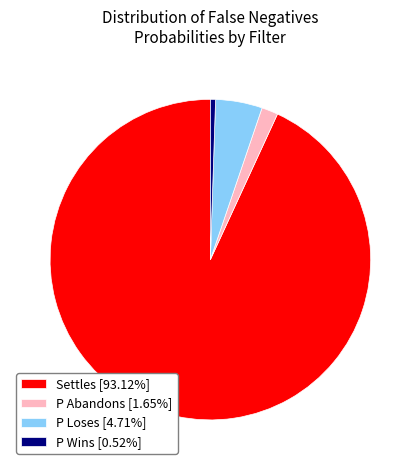

How many slices are in this pie chart?

4